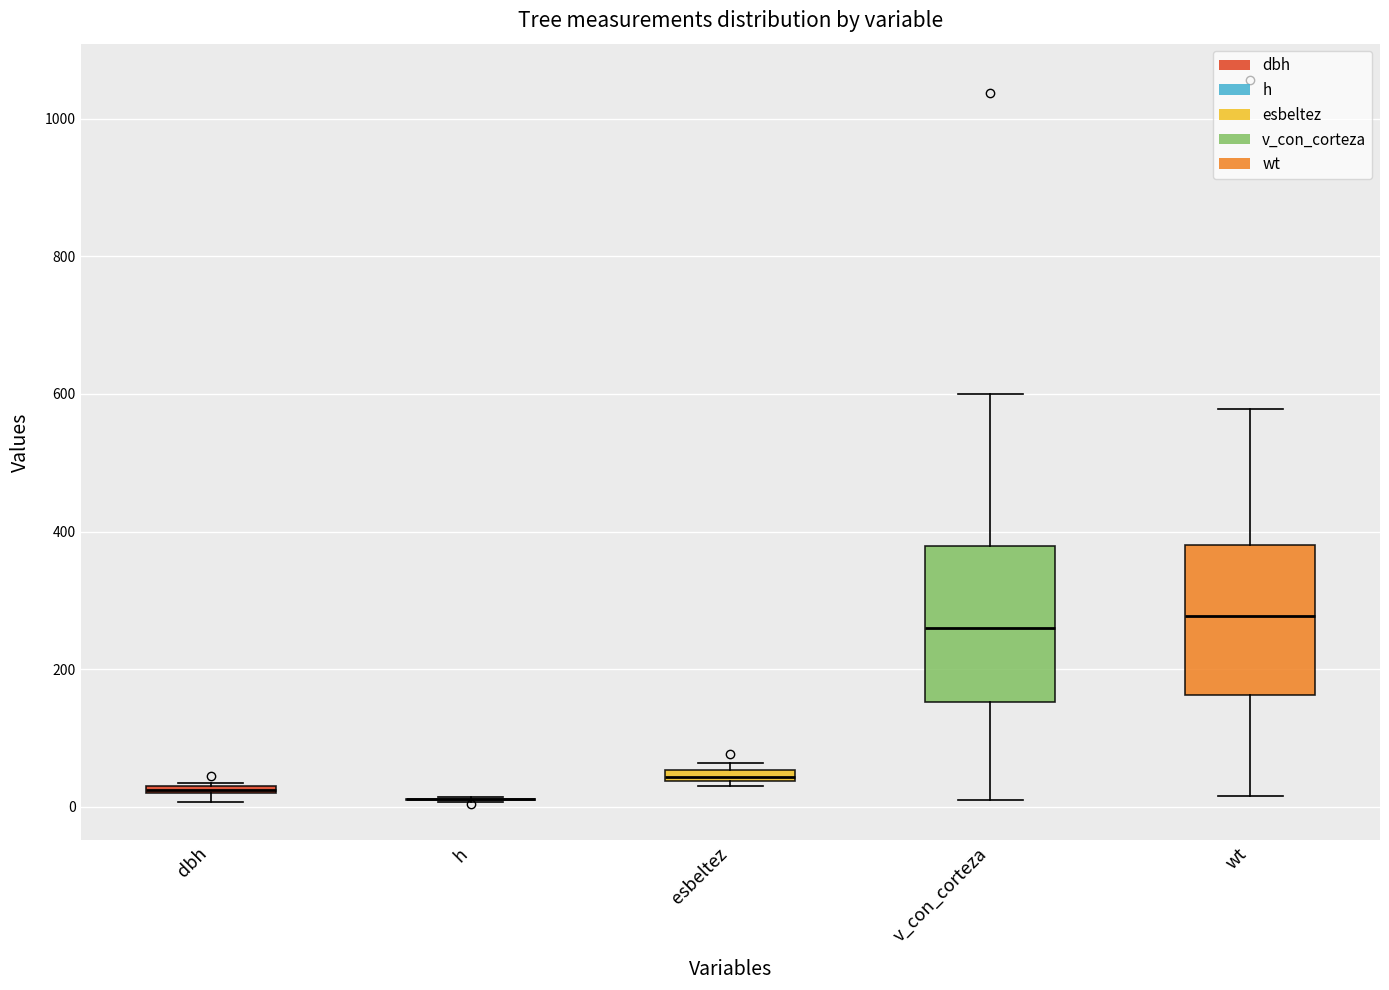

Where is the upper edge of the box for dbh on the y-axis? The values are not printed on the chart, so give them approximately, as read against the axis.

40